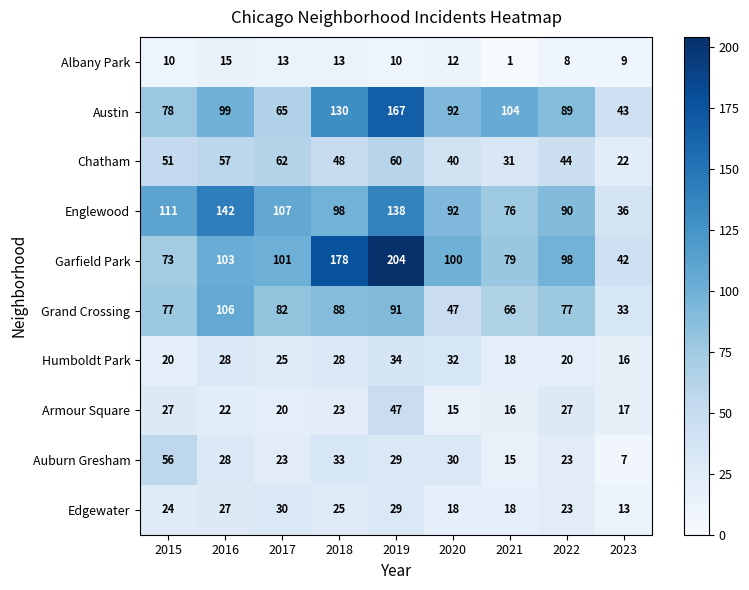

Which category has the lowest value in the Grand Crossing series?

2023